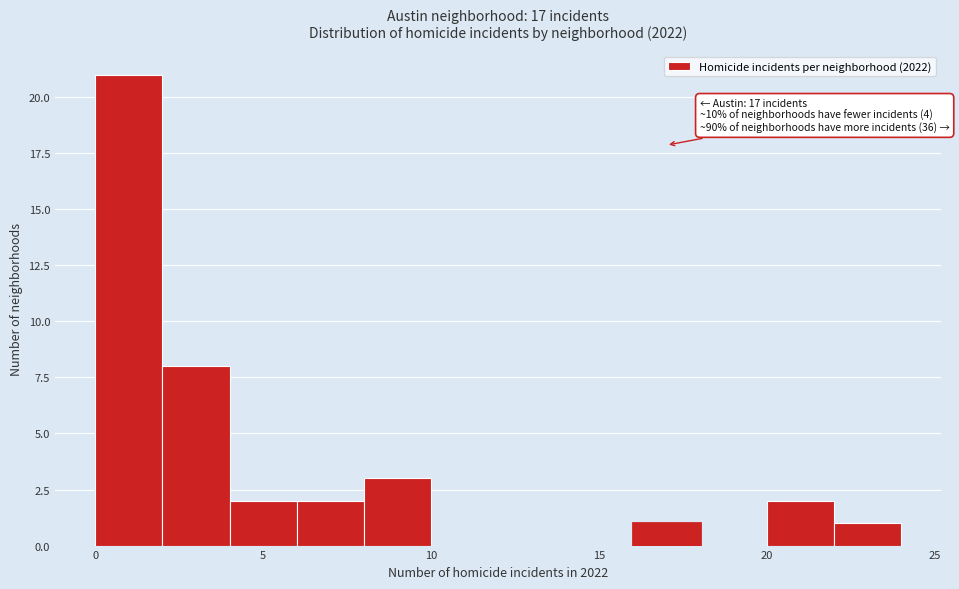

Over which range of the x-axis is the bar tallest?

0 to 2